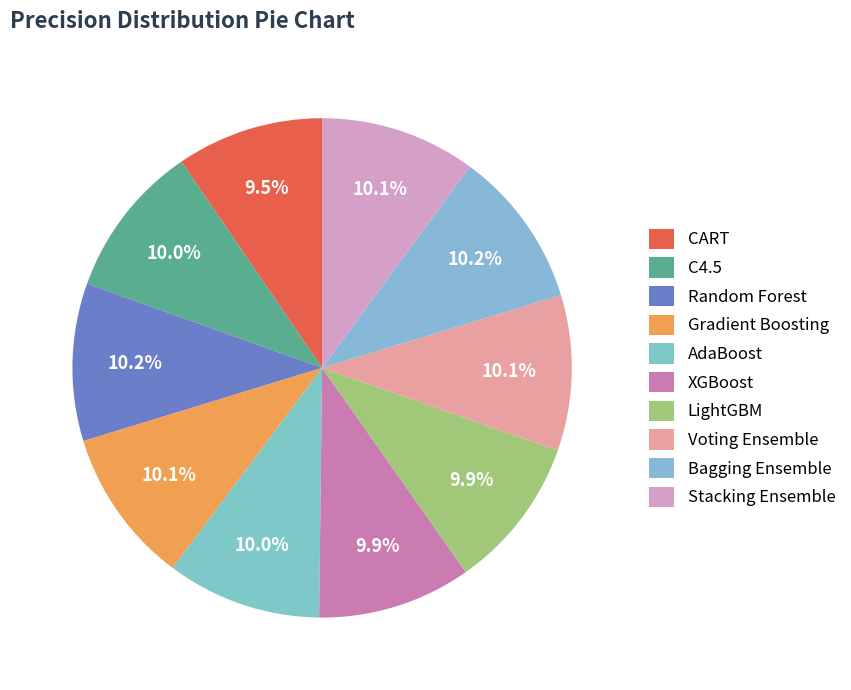

True or false: C4.5 accounts for 10% of the total.

True